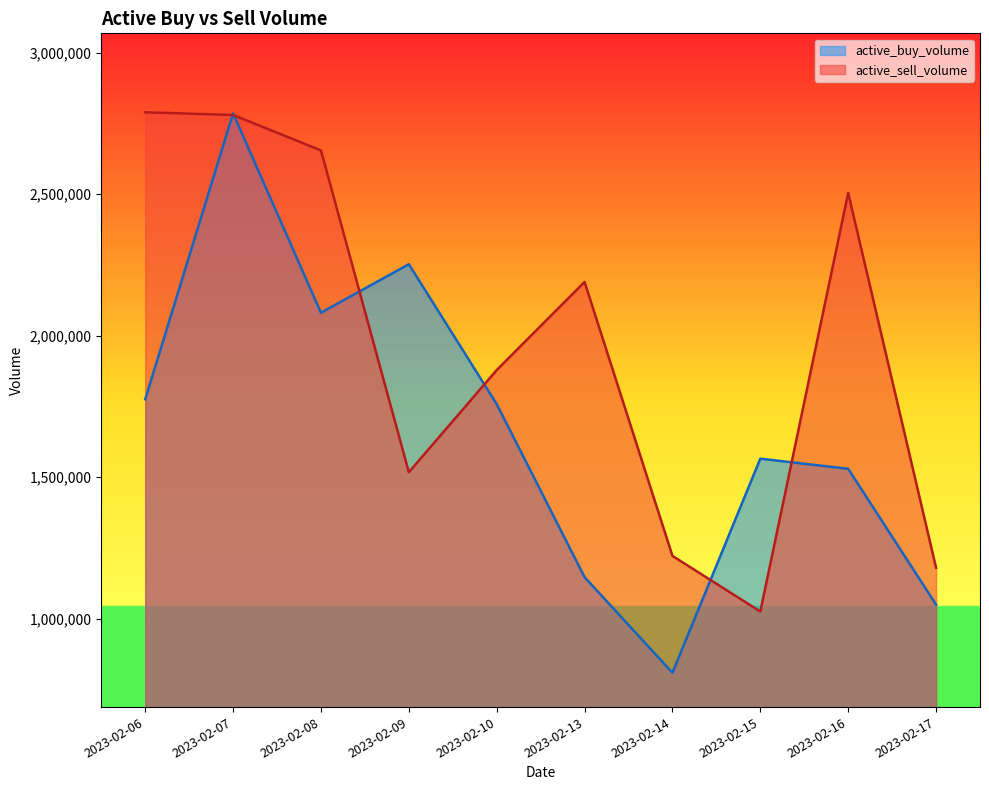

What is the minimum value shown in the chart?

809320